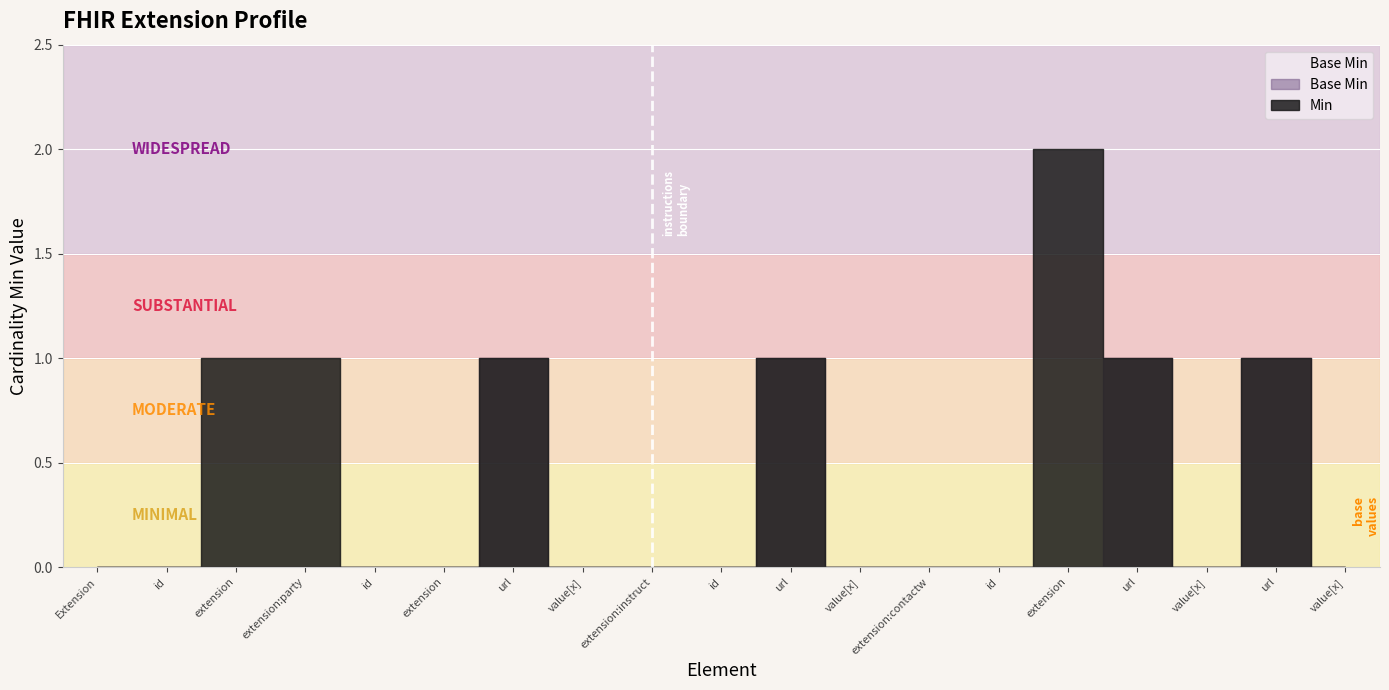

Reading left to right, transcribe all the data shown in this chart.

Min: 0	0	1	1	0	0	1	0	0	0	1	0	0	0	2	1	0	1	0
Base Min: 0	0	0	0	0	0	1	0	0	0	1	0	0	0	0	1	0	1	0